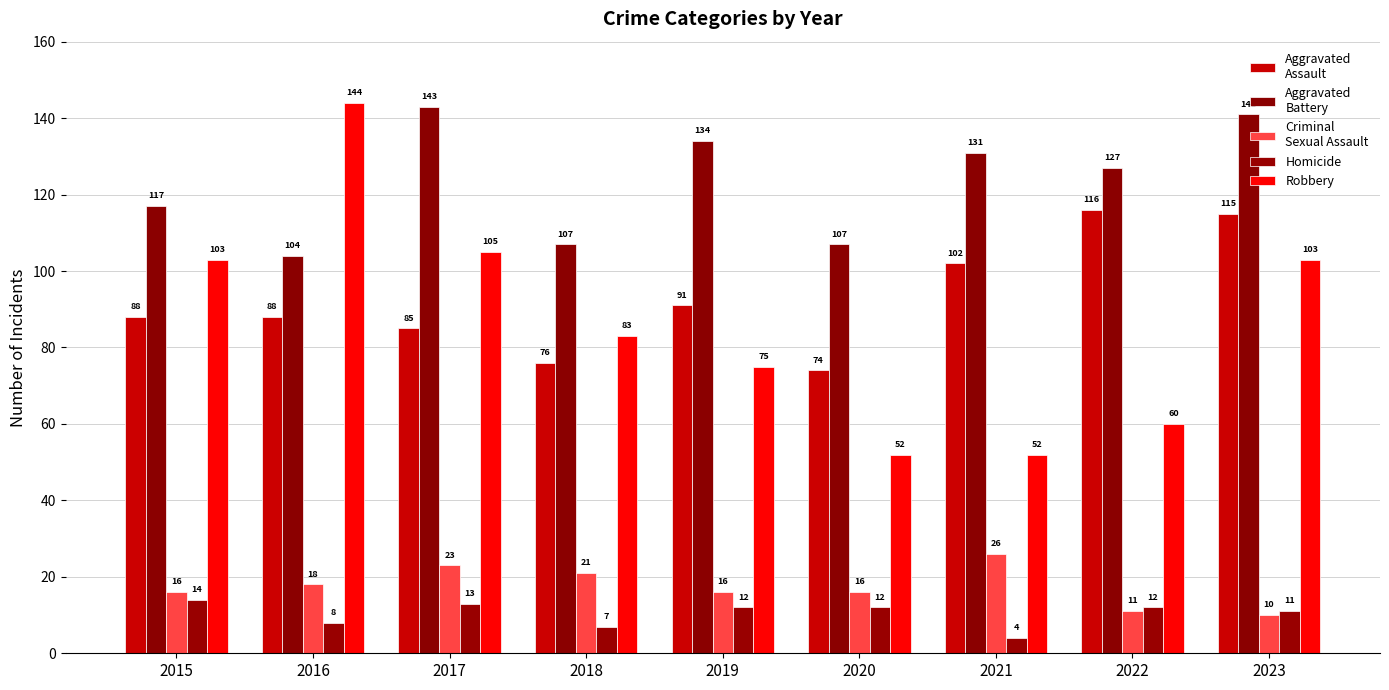

How many bars are there in total?

45